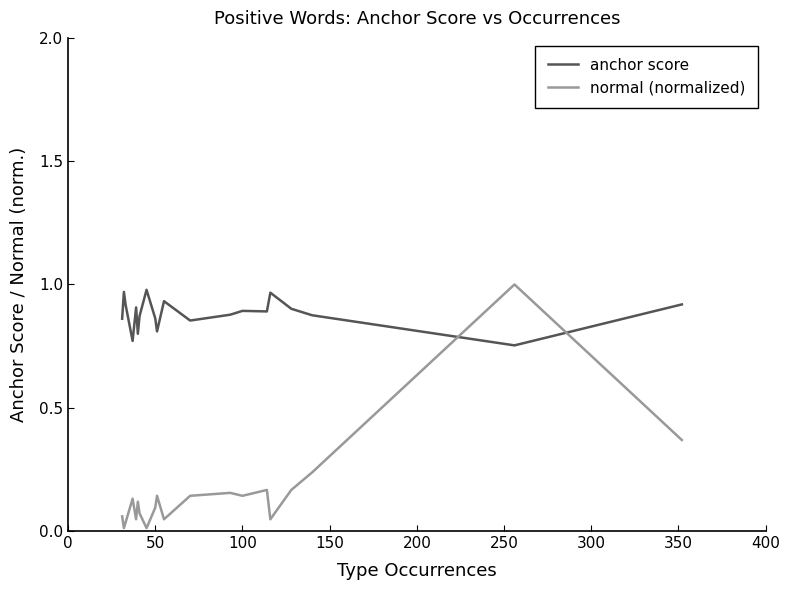

Which series has the widest spread of values?

normal (normalized)